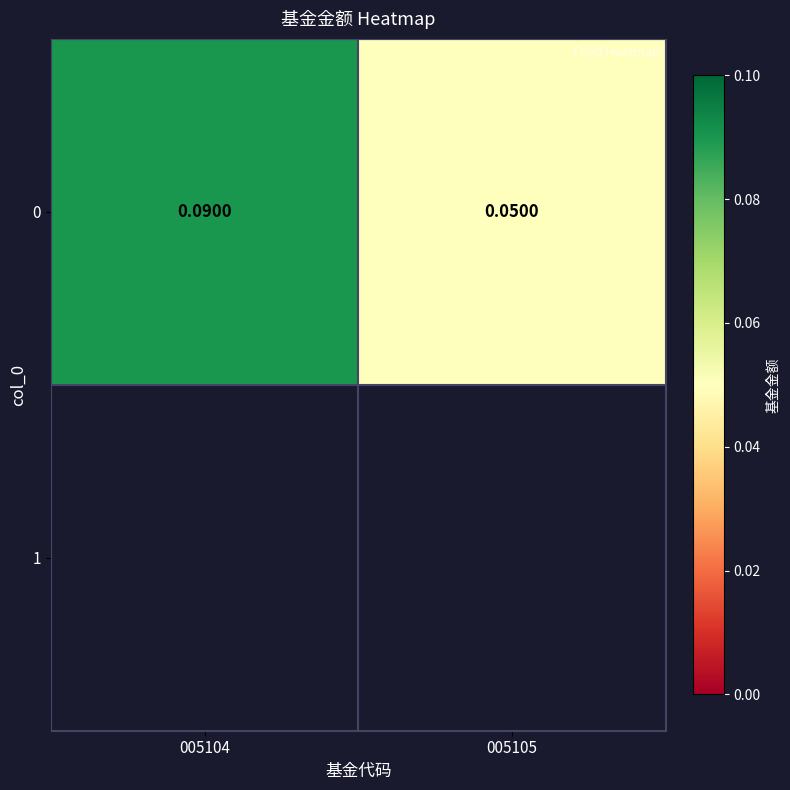

Which category has the highest value across all series?

005104